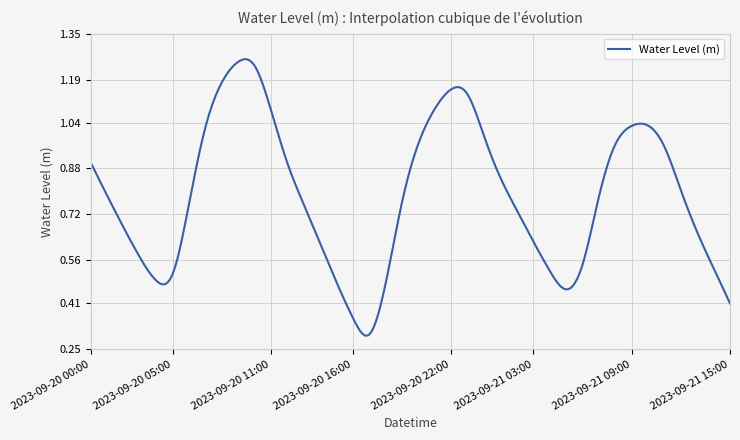

How many lines are shown in the chart?

1